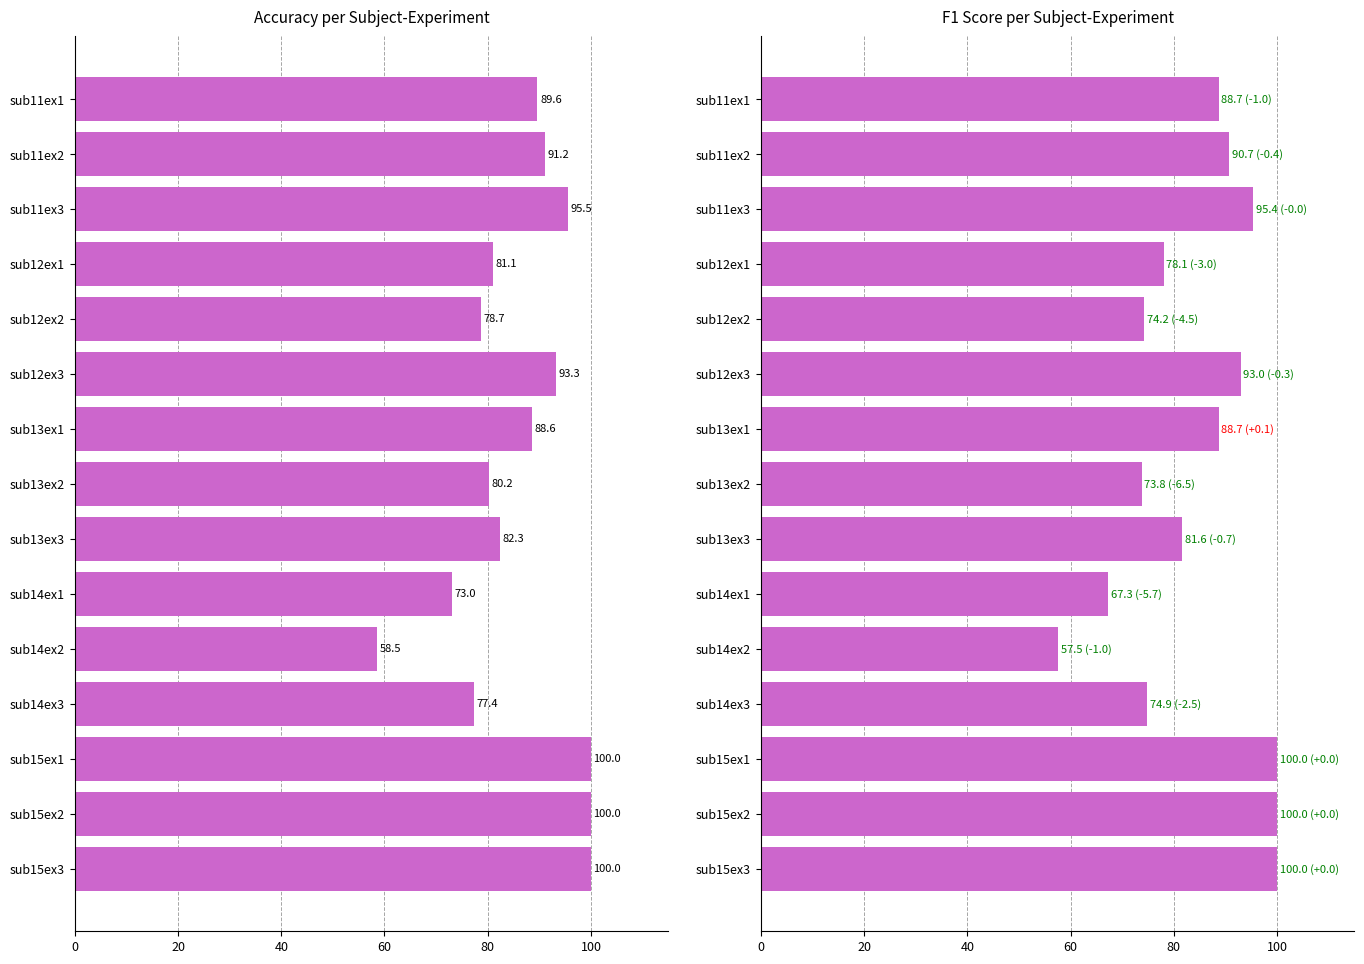

Which series has the widest spread of values?

f1_score